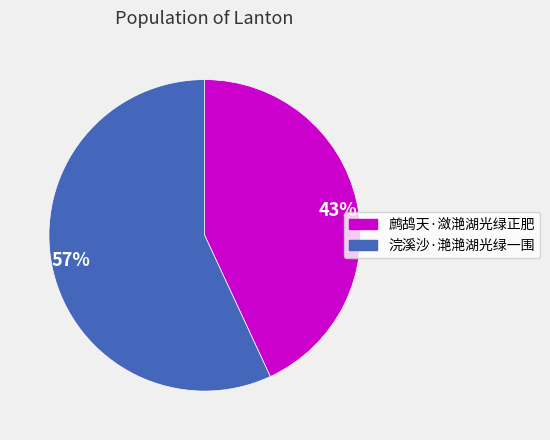

Between 57% and 43%, which is larger?

57%